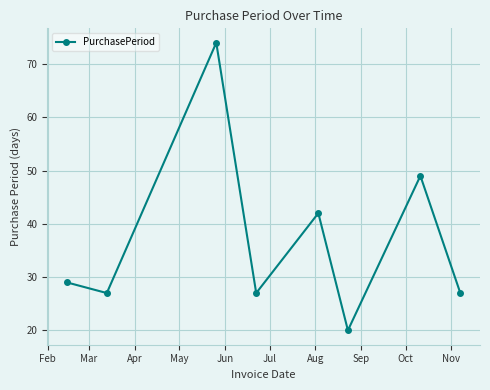

What is the value of the 5th point from the left?

42